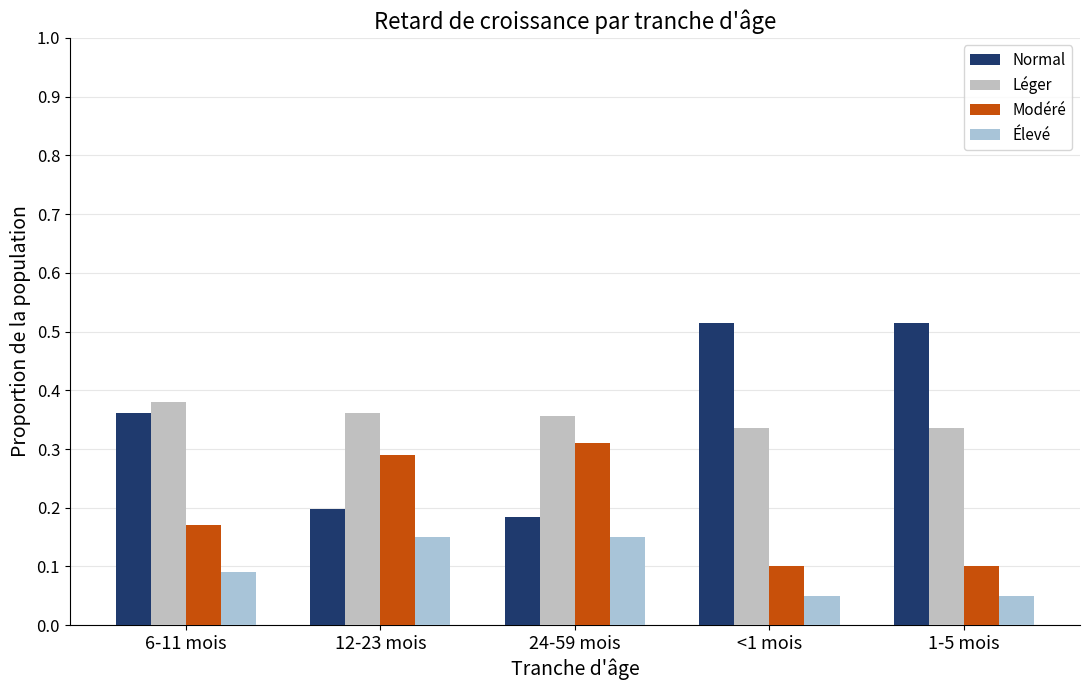

Which label corresponds to the smallest value in the chart?

<1 mois